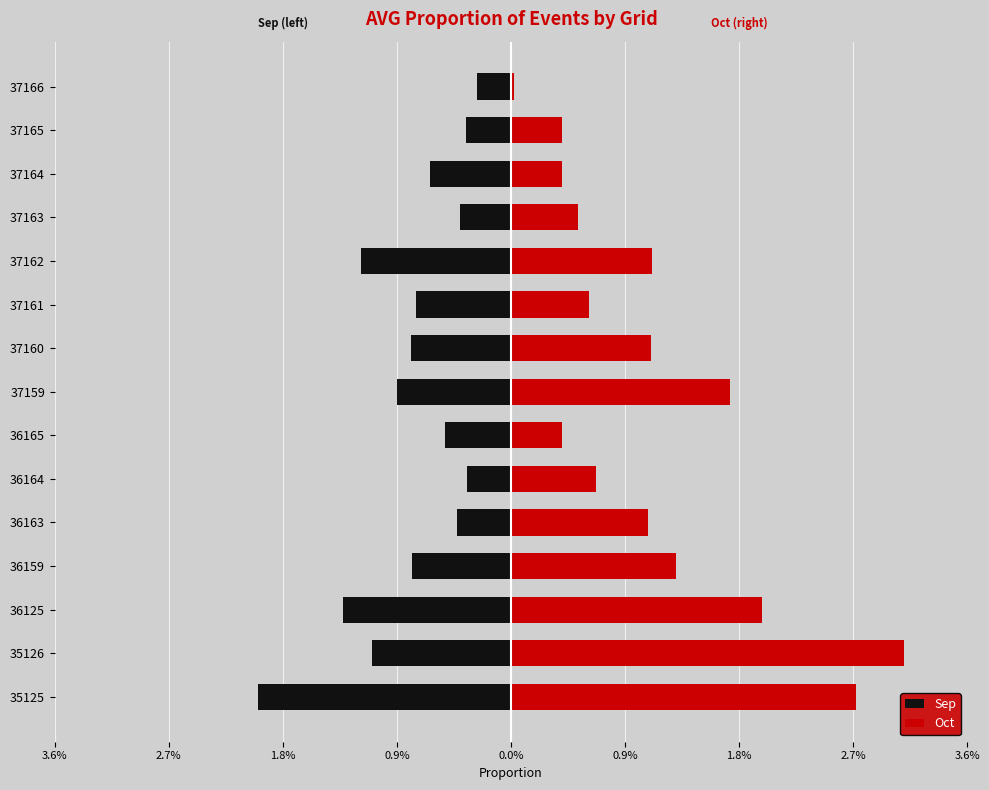

How many distinct data groups are displayed?

2